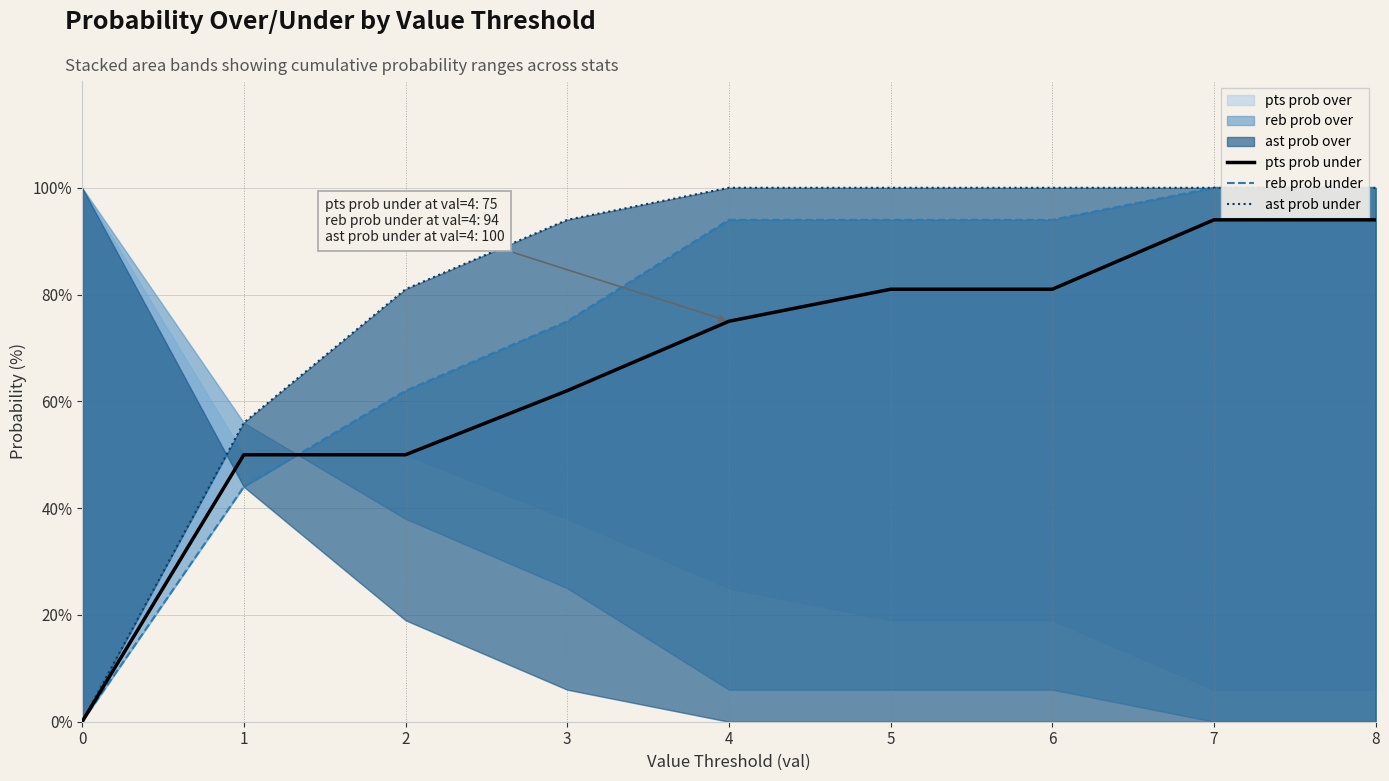

At 8, list the series in order from largest to smallest.

reb prob under, ast prob under, pts prob under